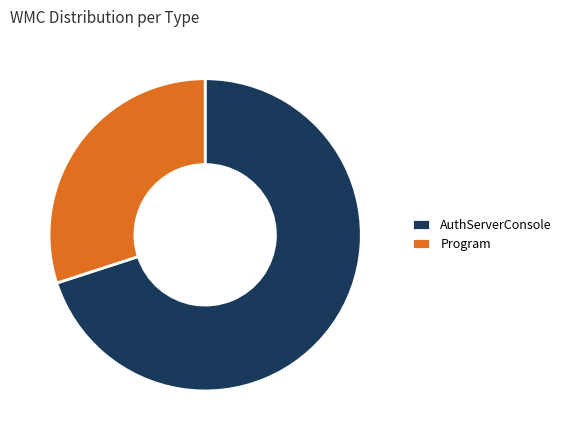

Rank the categories by value from lowest to highest.

Program, AuthServerConsole